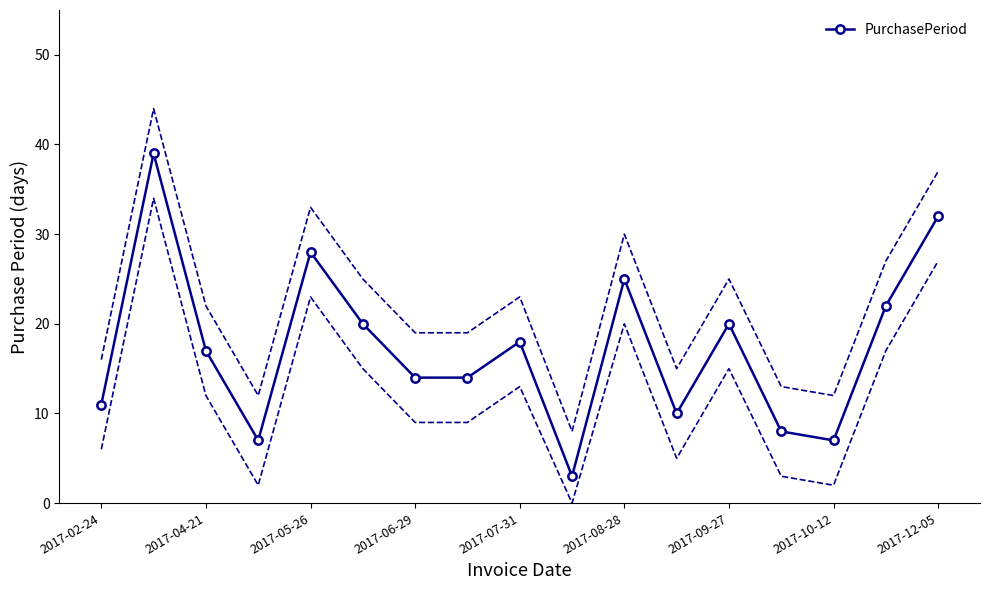

Is this an area chart (filled region under the line)?

No